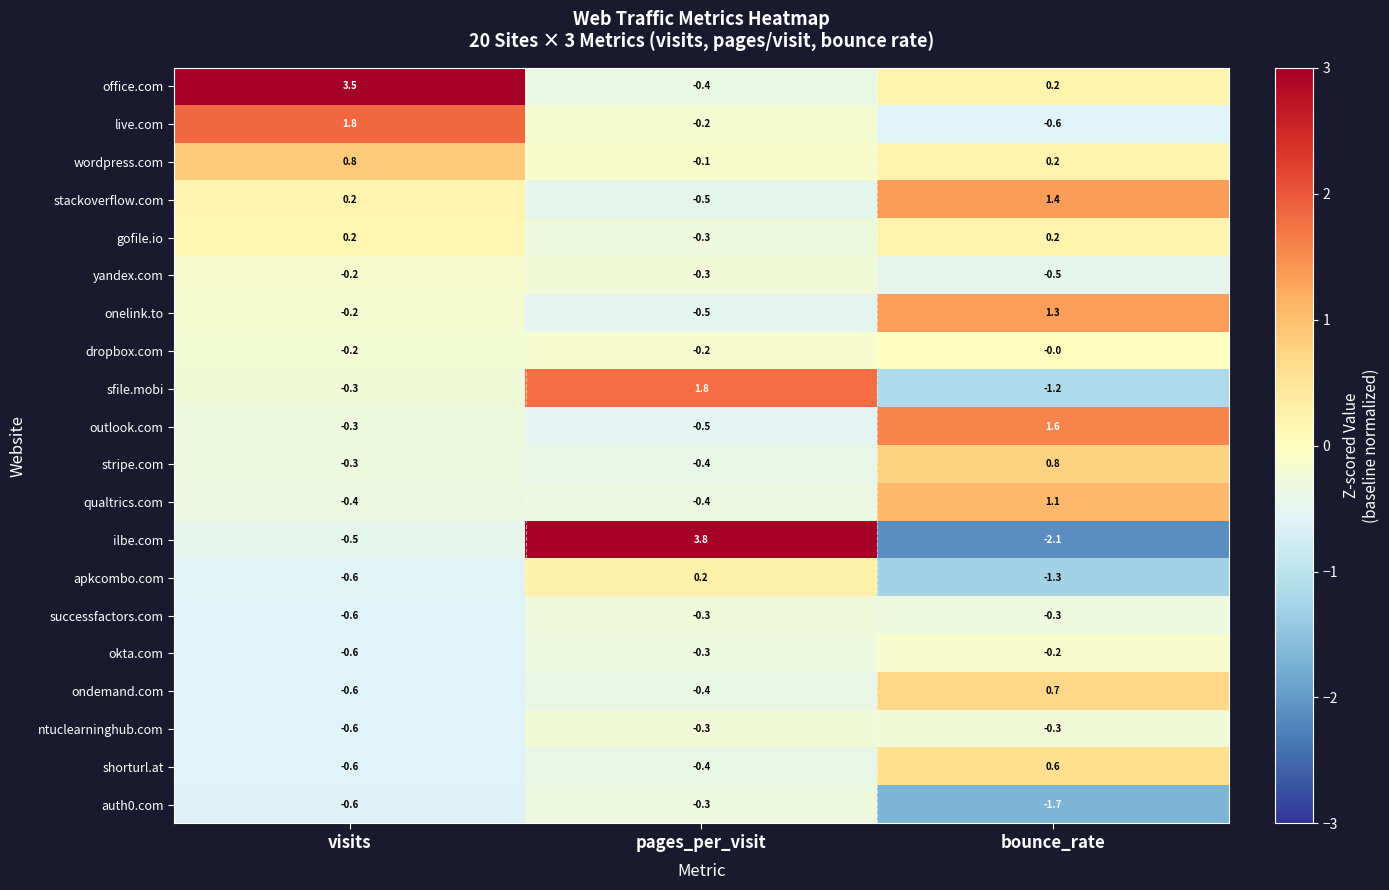

How many values in ilbe.com are above zero?

1